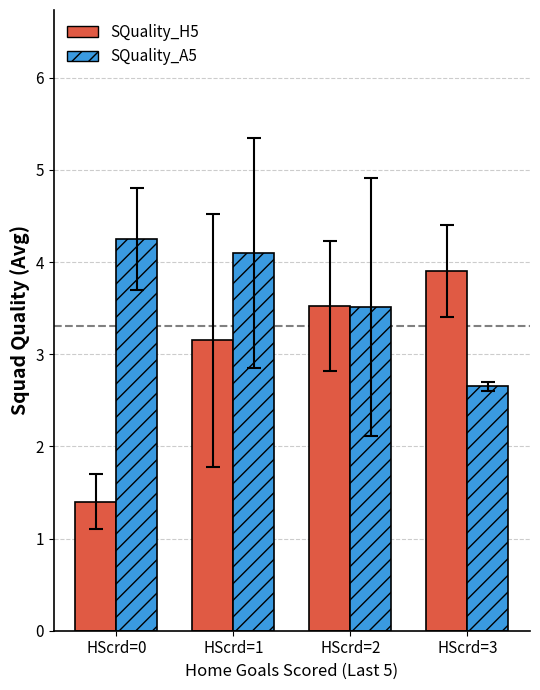

What is the sum of the SQuality_H5 values at HScrd=2 and HScrd=1?

6.7